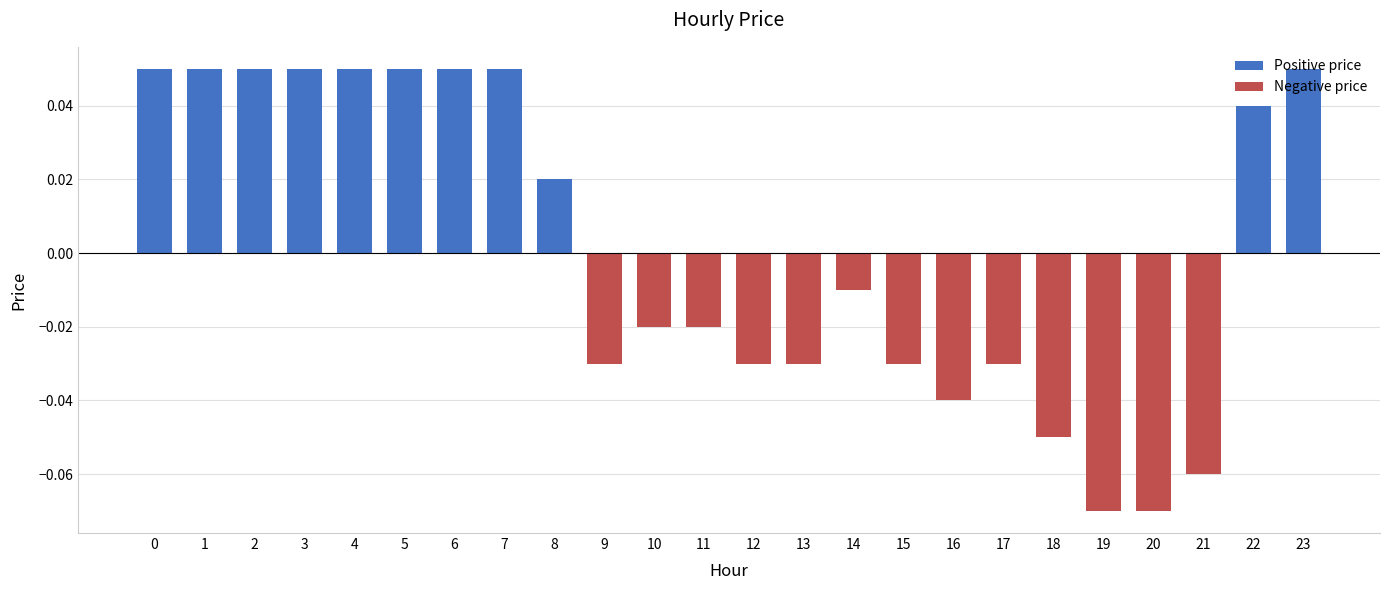

What are all the series names shown in the legend?

Positive price, Negative price